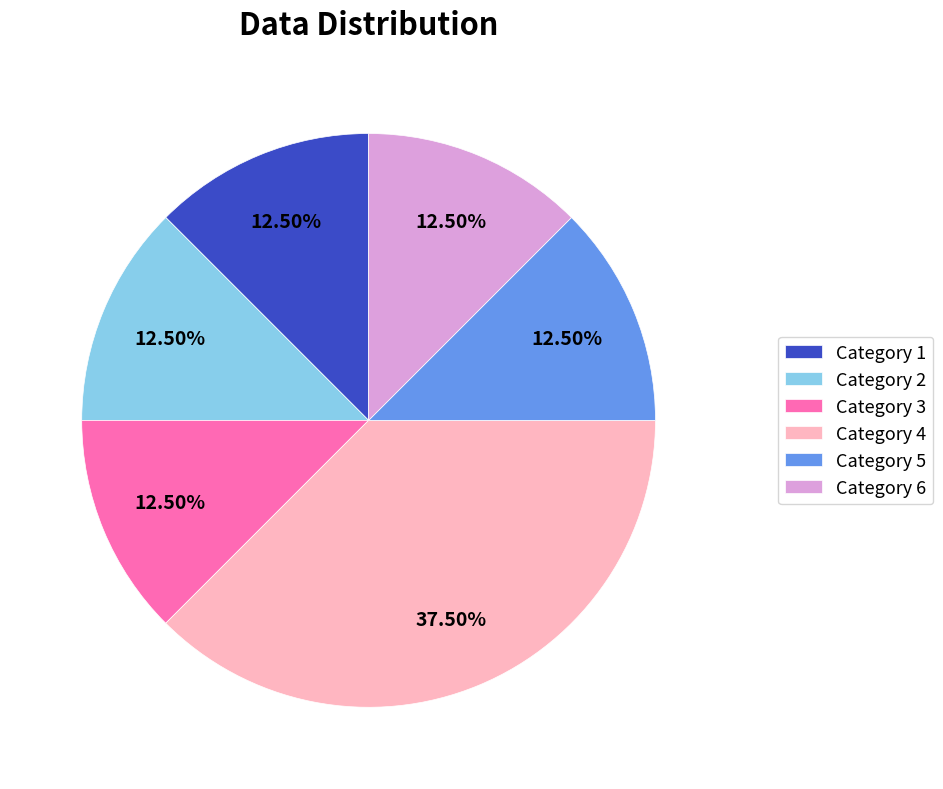

Count the number of slices in the pie.

6